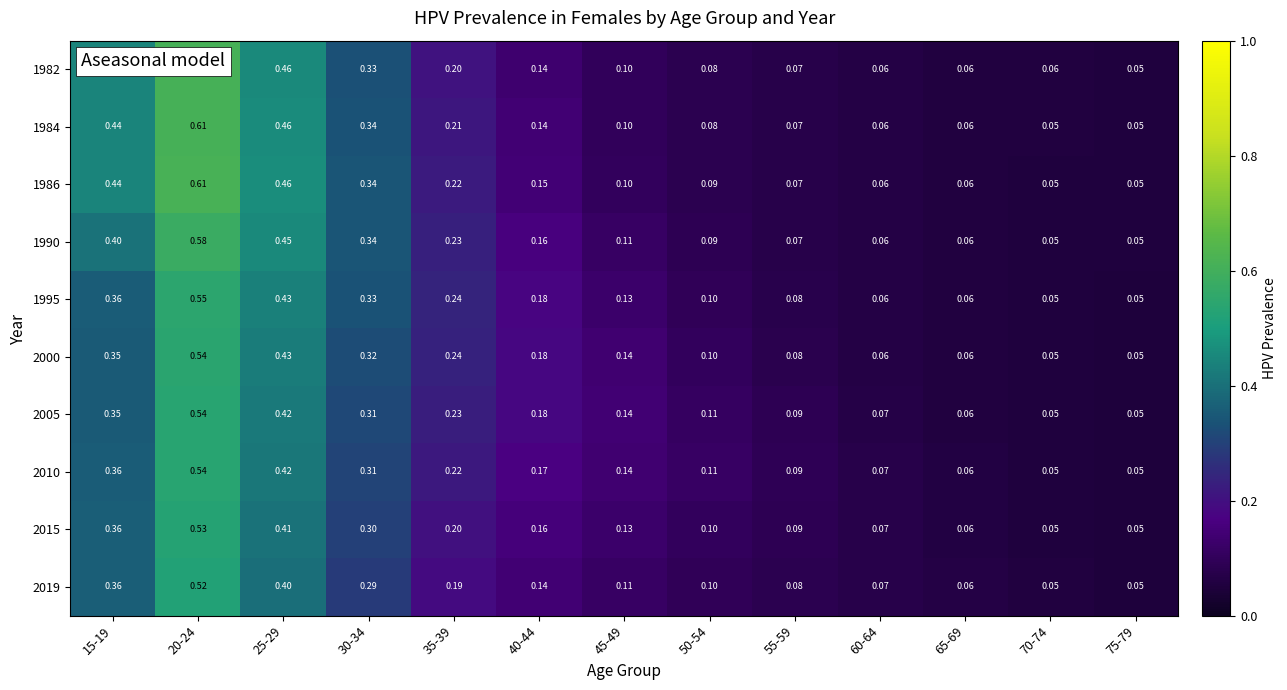

Is the value of 2005 at 30-34 greater than the value of 1984 at 25-29?

No